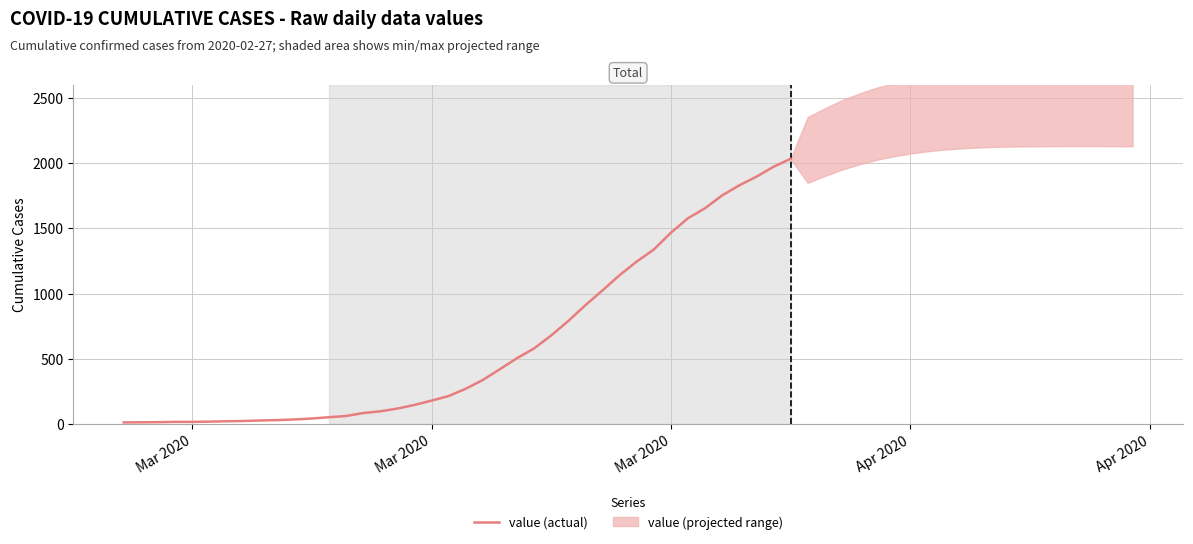

Does the chart have visible grid lines?

Yes